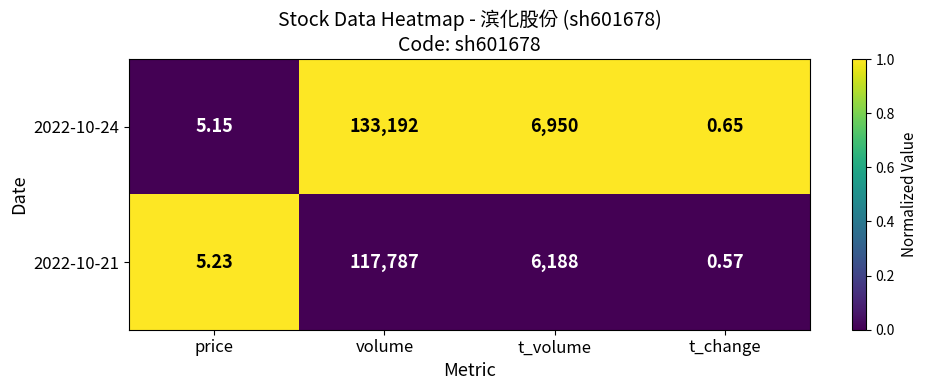

At how many categories does at least one series exceed 0?

4